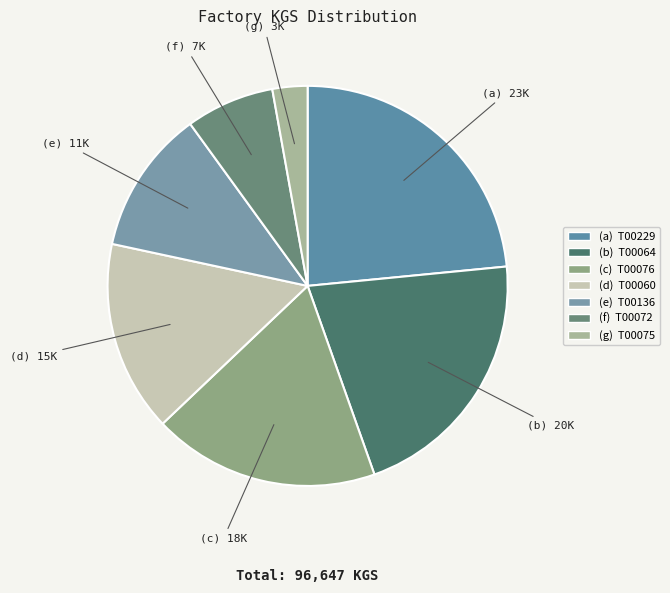

How many segments does this pie chart have?

7